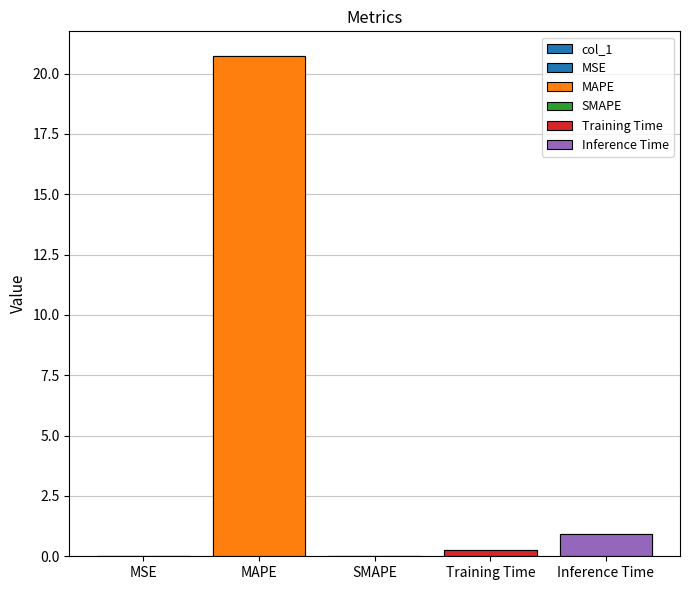

What is the greatest value displayed?

20.7